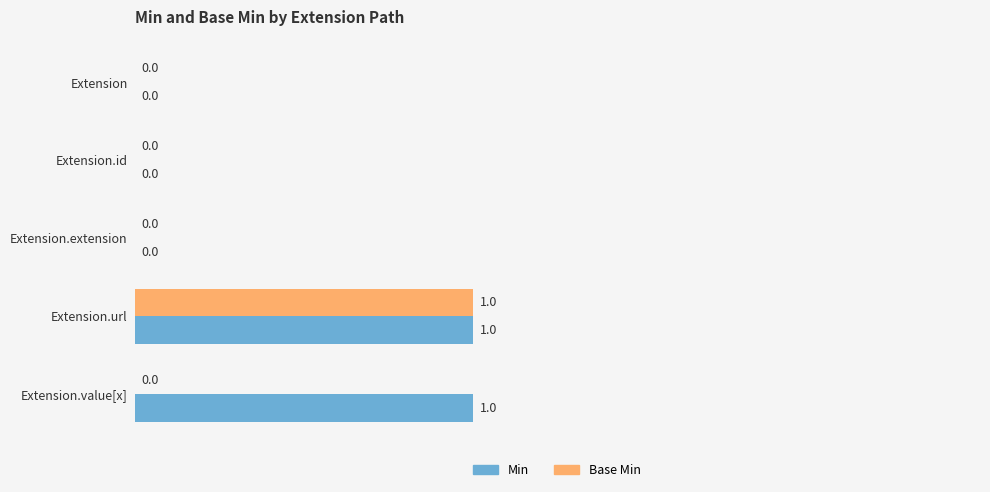

How many Min values are between 0 and 1?

5